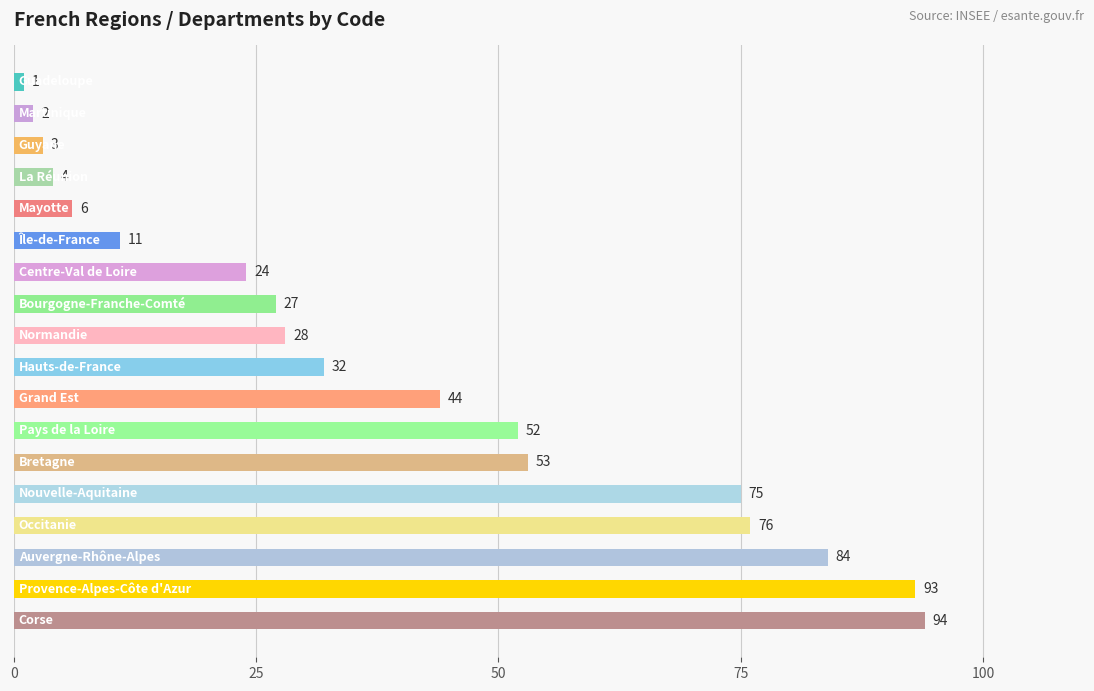

What is the sum of all values?

709